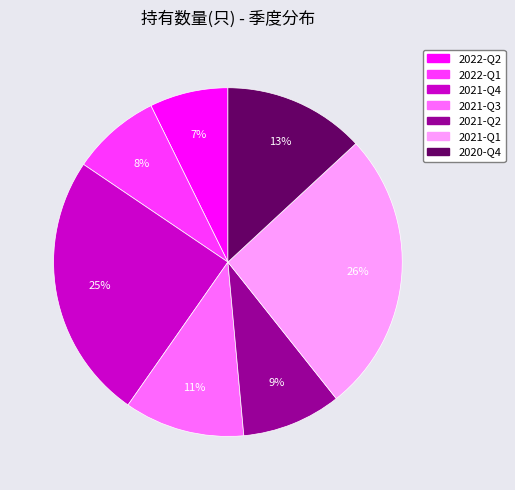

Which category has the smallest portion of the pie?

2022-Q2